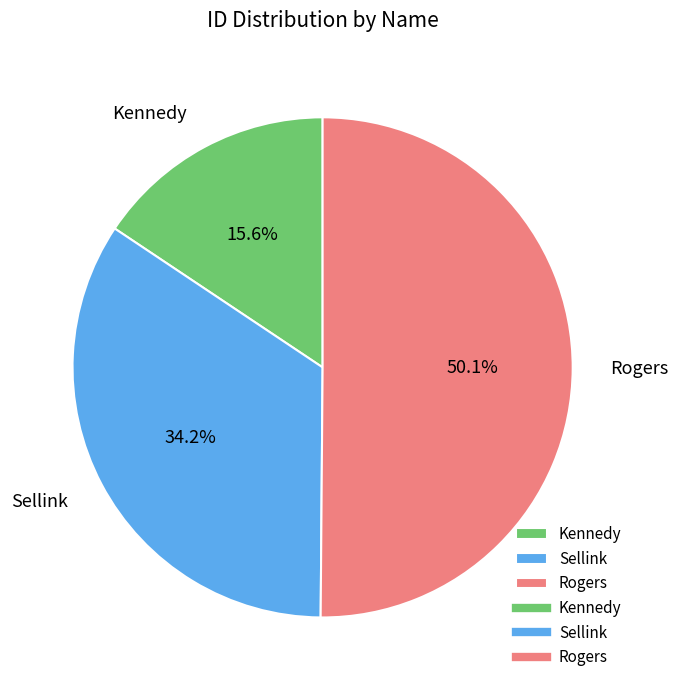

What is the largest slice in the pie chart?

Rogers